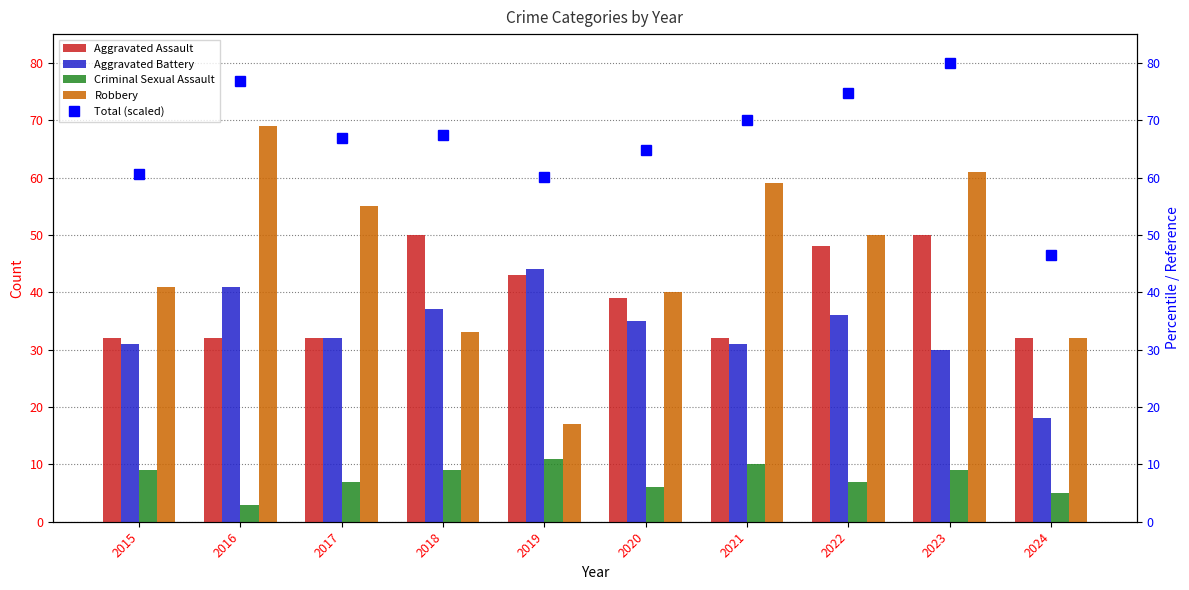

What is the sum of the Criminal Sexual Assault values at 2022 and 2019?

18